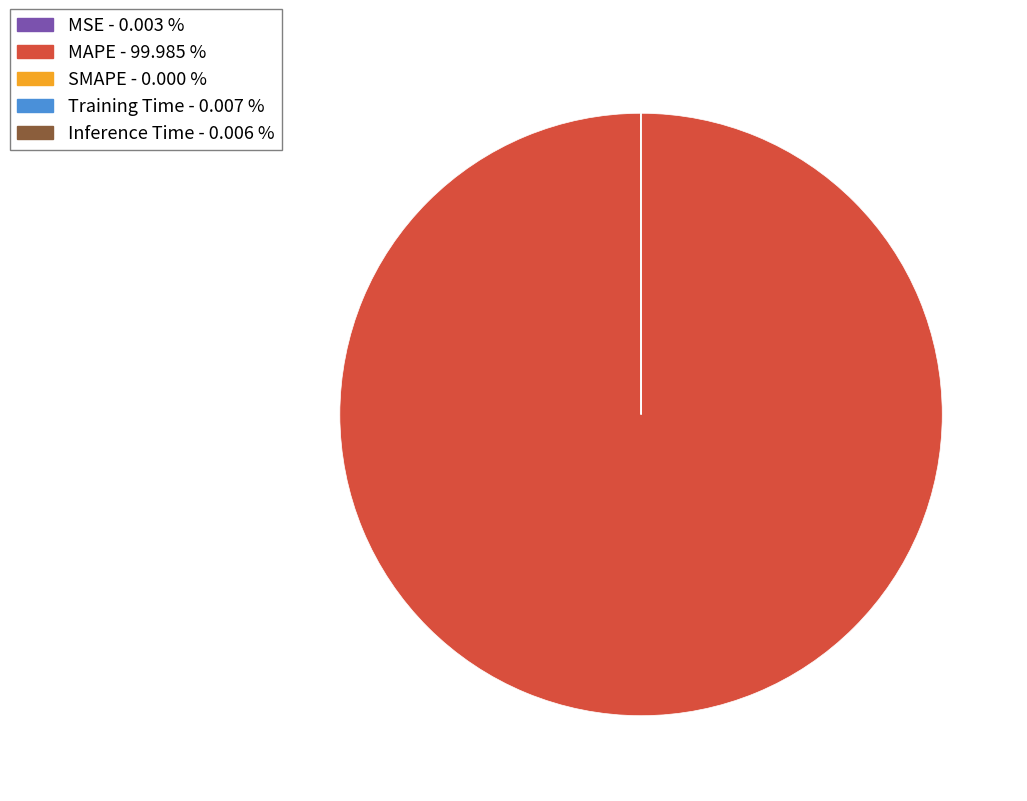

What is the largest slice in the pie chart?

MAPE